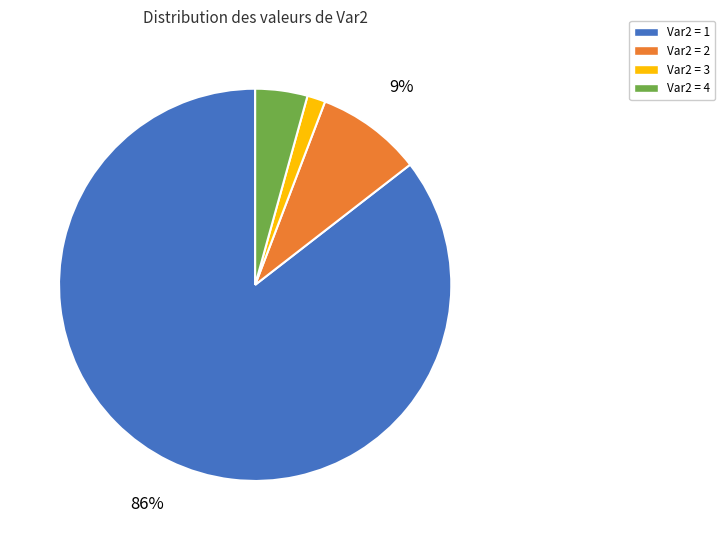

Count the number of slices in the pie.

4